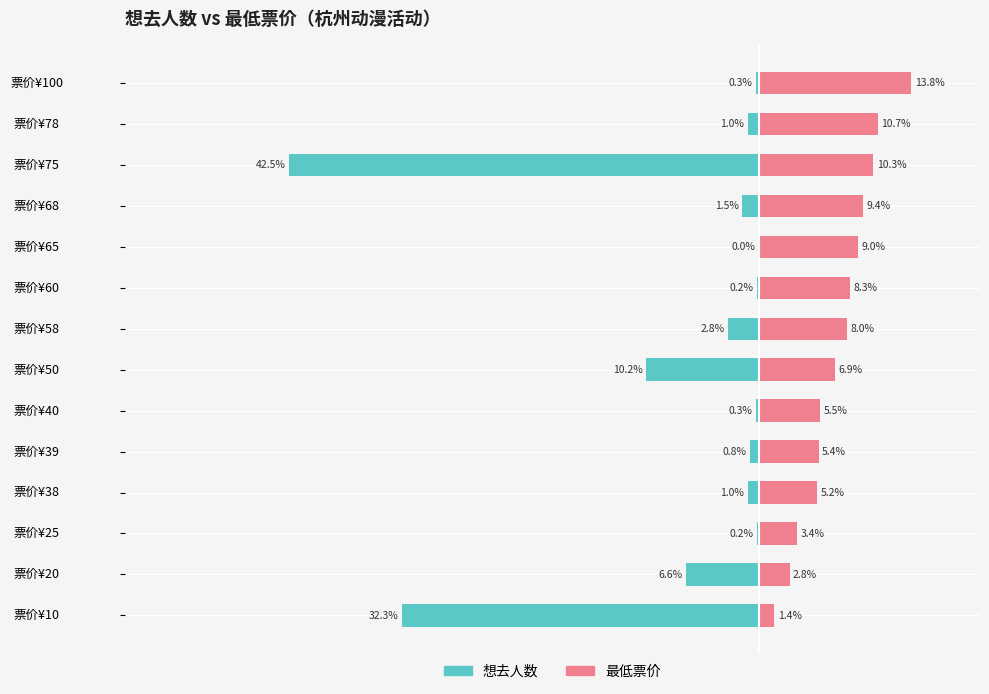

Count the number of categories in the chart.

14